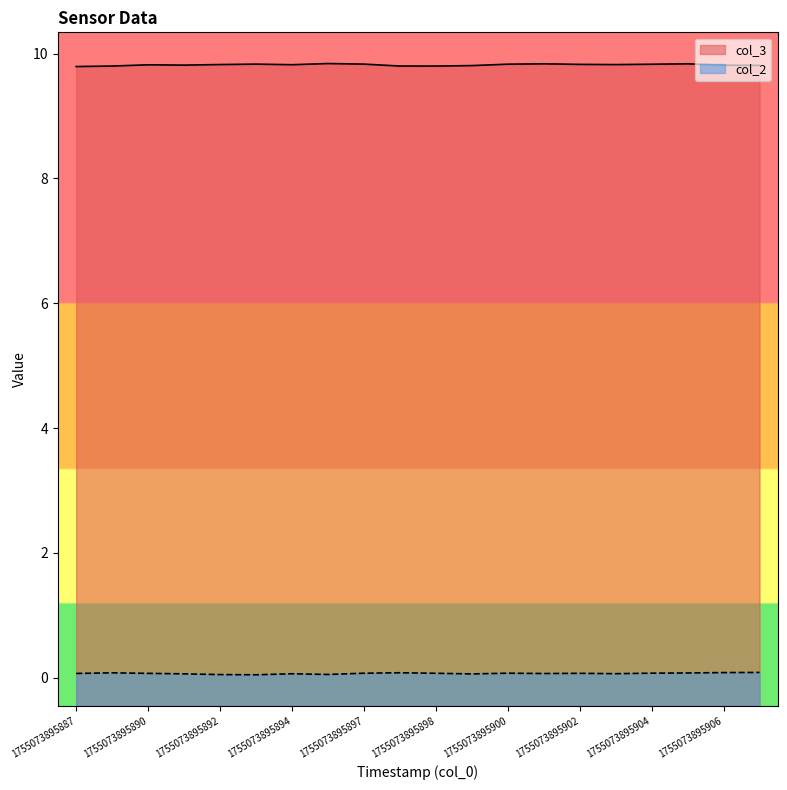

Which category has the highest value across all series?

1755073895896